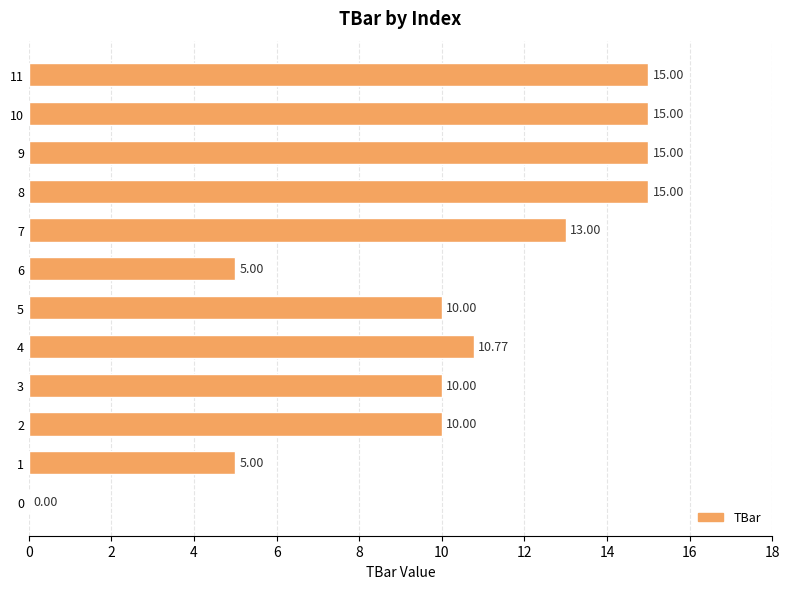

What is the approximate value at 10?

15.0